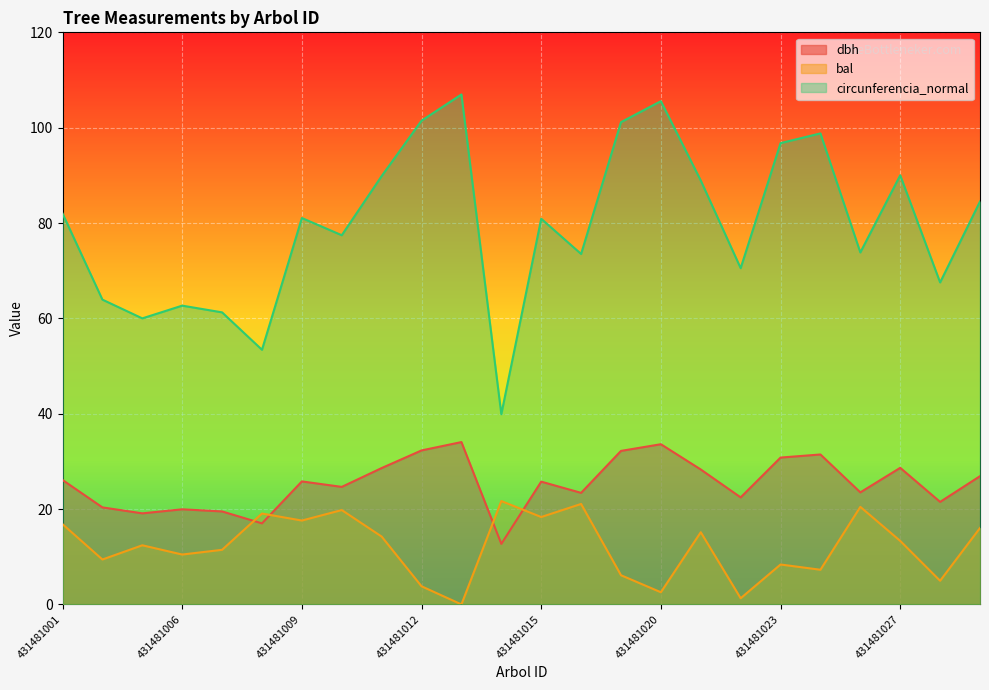

In bal, how many points are higher than both neighbors (excluding endpoints)?

8